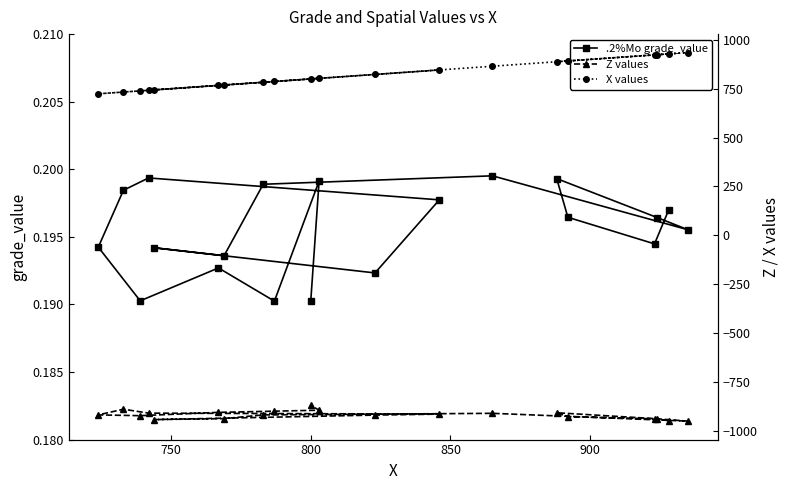

Count the .2%Mo grade_value values in the range 0 to 1.

20